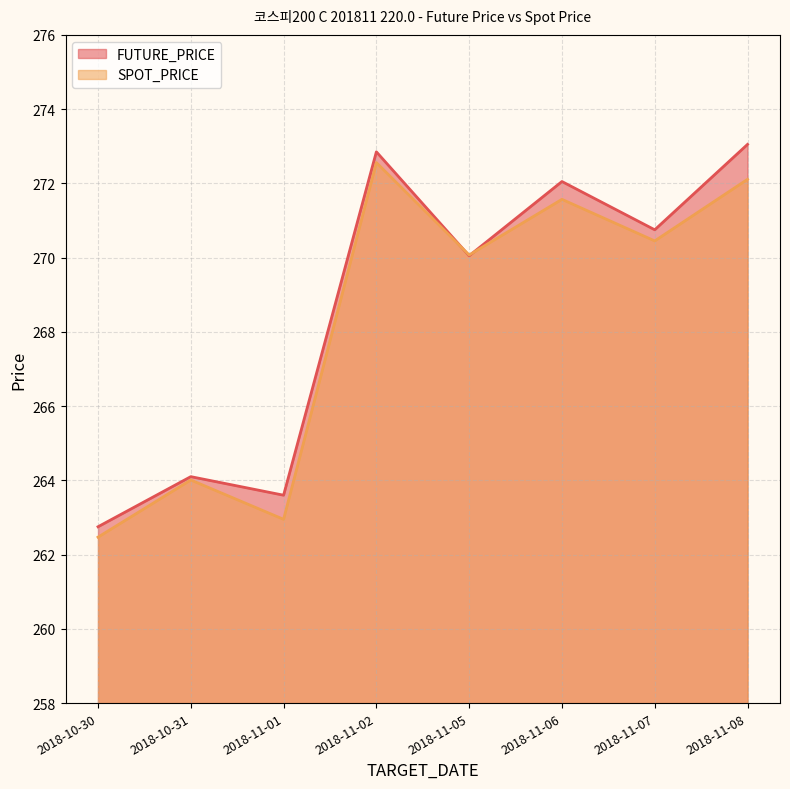

At which category is the sum across all series the highest?

2018-11-02